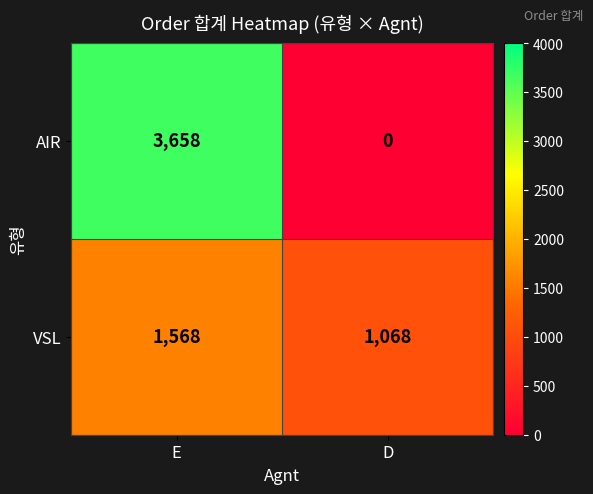

True or false: AIR has a value of 0 at D.

True